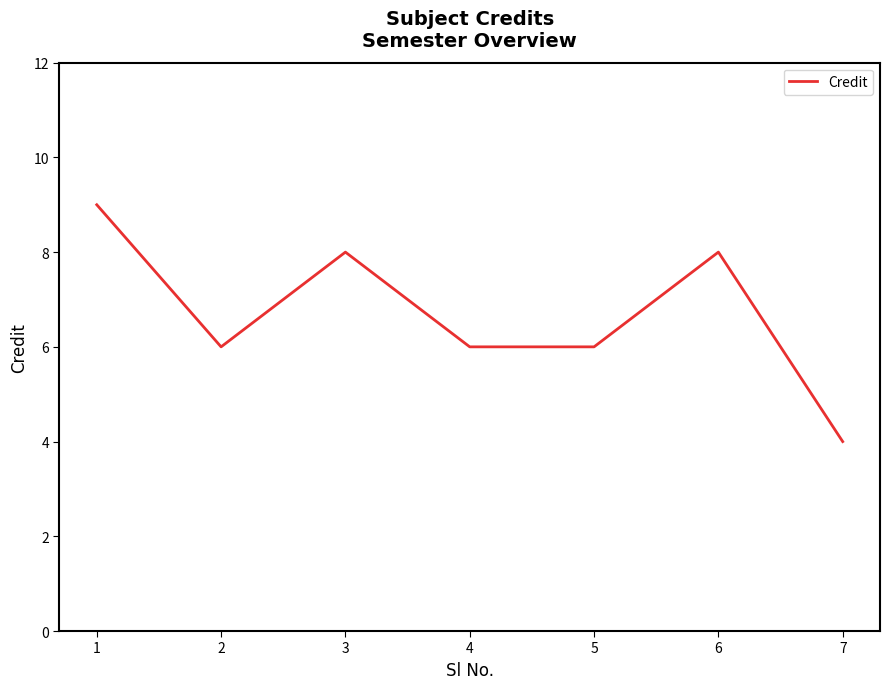

What is the maximum value shown in the chart?

9